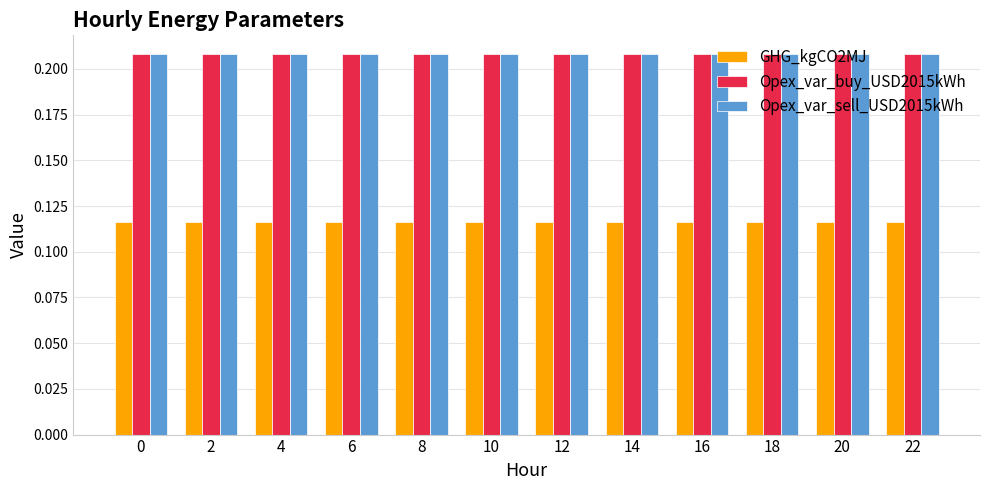

True or false: Opex_var_sell_USD2015kWh has a value of 0.4 at 10.

False